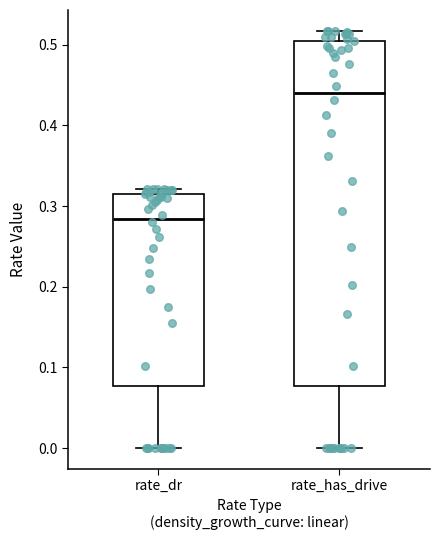

Which box's median line is the highest?

rate_has_drive